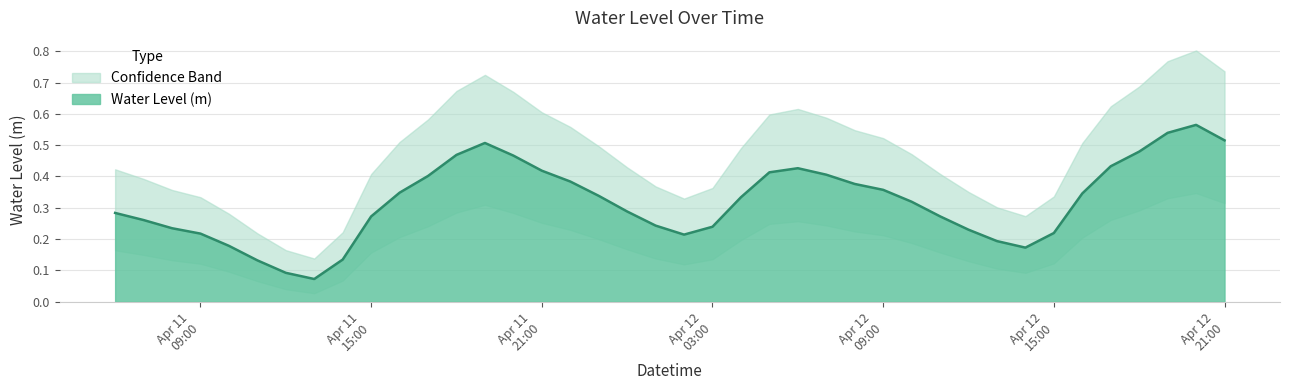

True or false: the data shows 0.4 at Apr 11 15:00.

False